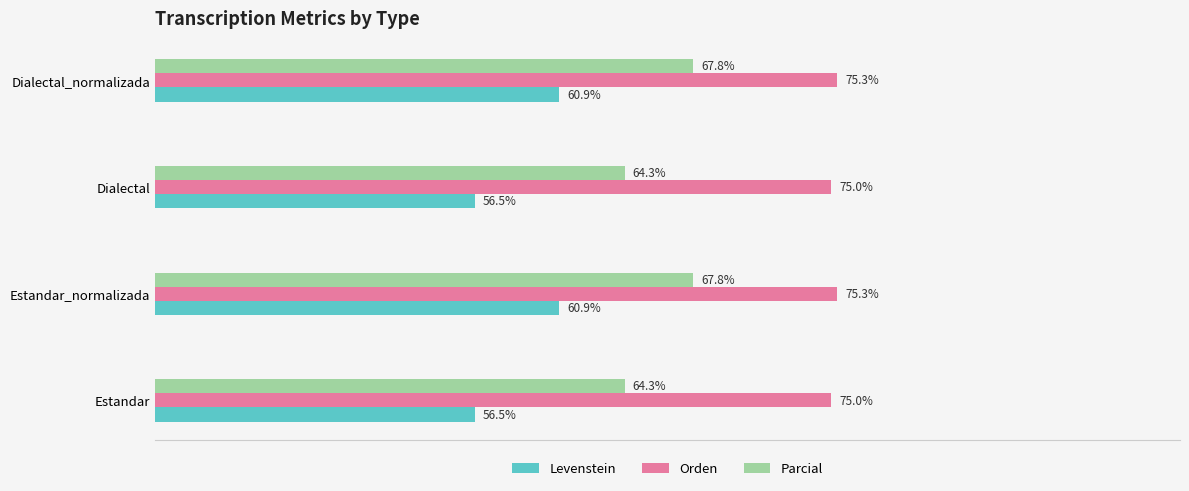

At Dialectal_normalizada, list the series in order from largest to smallest.

Orden, Parcial, Levenstein